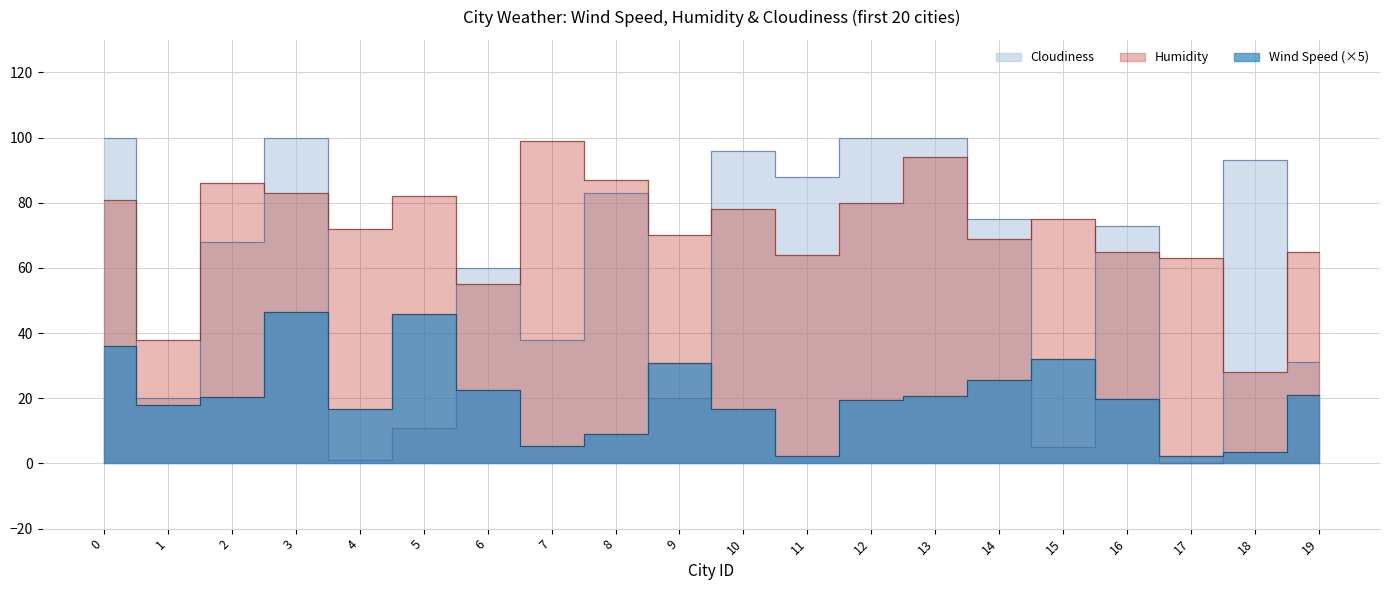

Reading left to right, what are all the values shown in this chart?

Wind Speed: 0=36.1	1=18.0	2=20.5	3=46.6	4=16.9	5=45.8	6=22.5	7=5.4	8=9.1	9=30.9	10=16.6	11=2.2	12=19.4	13=20.6	14=25.7	15=32.1	16=19.9	17=2.2	18=3.4	19=21.0
Humidity: 0=81.0	1=38.0	2=86.0	3=83.0	4=72.0	5=82.0	6=55.0	7=99.0	8=87.0	9=70.0	10=78.0	11=64.0	12=80.0	13=94.0	14=69.0	15=75.0	16=65.0	17=63.0	18=28.0	19=65.0
Cloudiness: 0=100.0	1=20.0	2=68.0	3=100.0	4=1.0	5=11.0	6=60.0	7=38.0	8=83.0	9=20.0	10=96.0	11=88.0	12=100.0	13=100.0	14=75.0	15=5.0	16=73.0	17=0.0	18=93.0	19=31.0